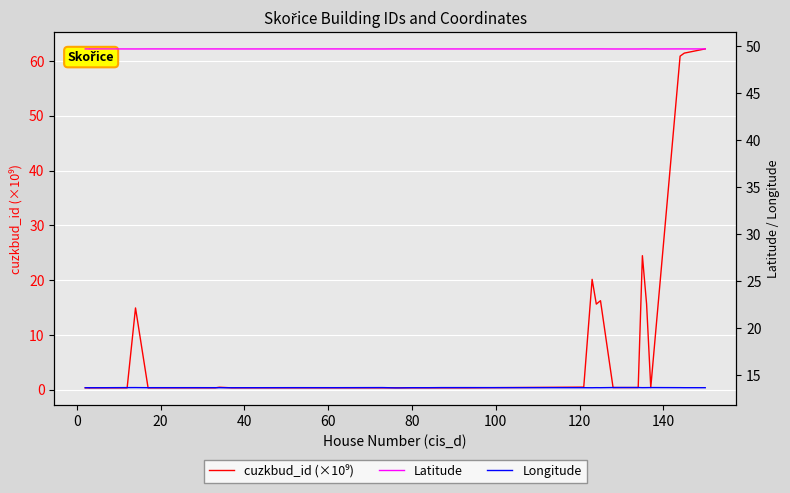

At 80, list the series in order from largest to smallest.

Latitude, Longitude, cuzkbud_id (×10⁹)